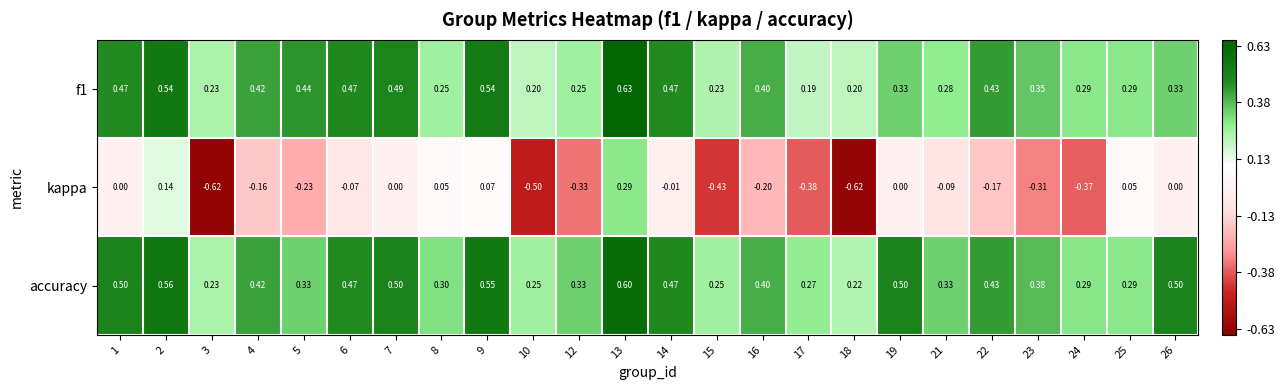

Is the value of kappa at 9 greater than the value of accuracy at 23?

No